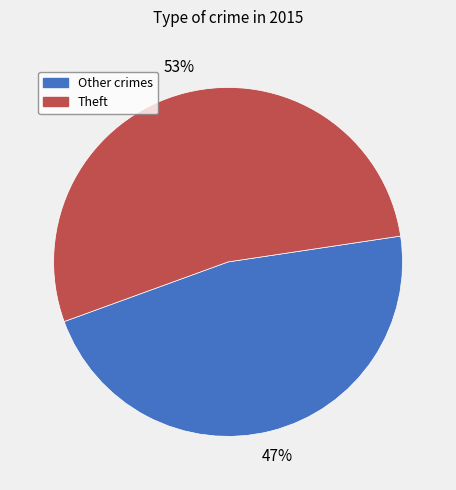

To the nearest percent, what is the difference between the largest and smallest slice percentages?

6%